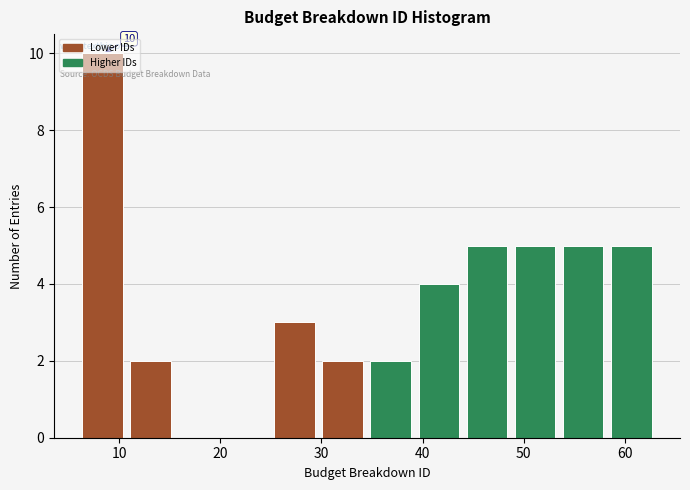

Over which range of the x-axis is the bar tallest?

6 to 11